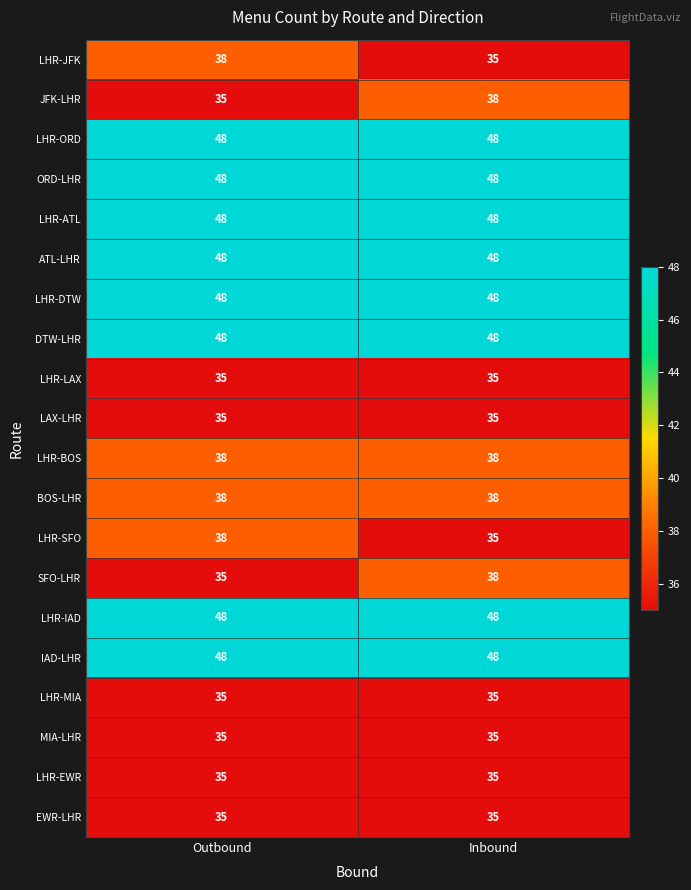

What is the minimum value shown in the chart?

35